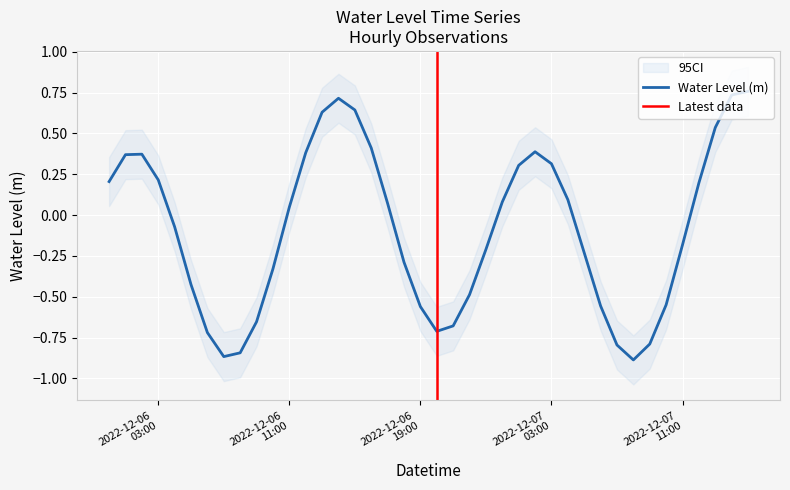

What is the greatest value displayed?

0.8